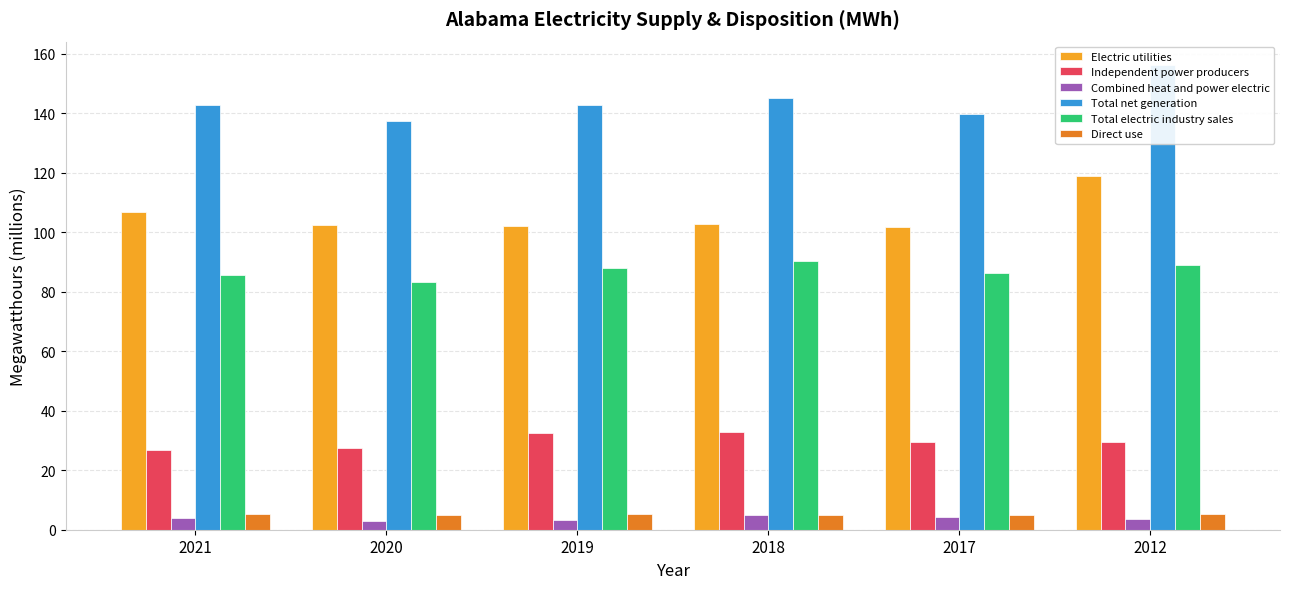

What is the value of the Total electric industry sales bar at the 1st from the left?

85.6